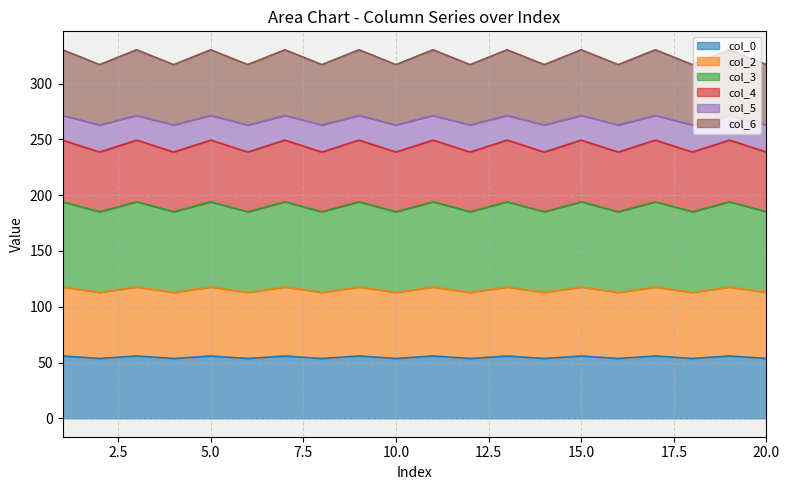

What is the maximum value for col_0?

55.8